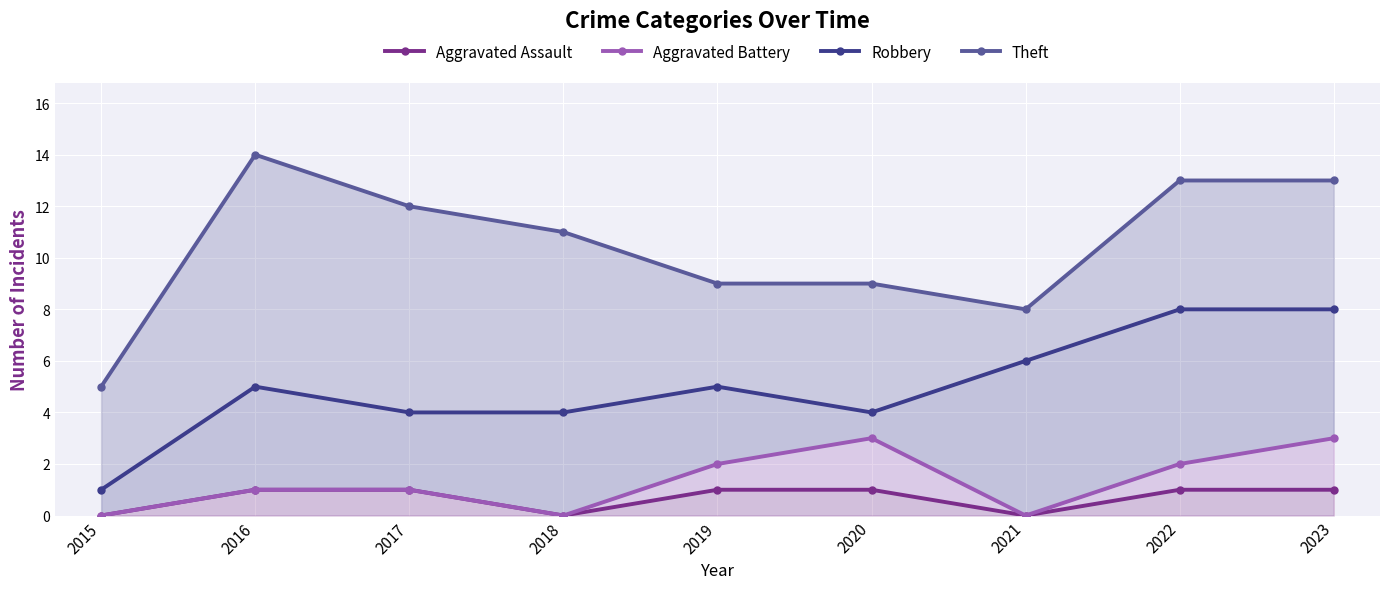

The value of Aggravated Battery at 2022 is 1. True or false?

False